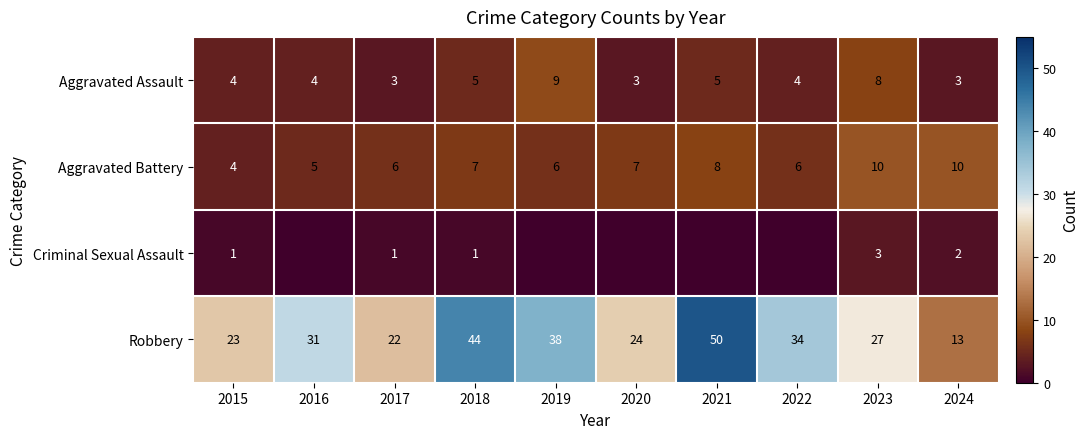

At which category is the sum across all series the highest?

2021